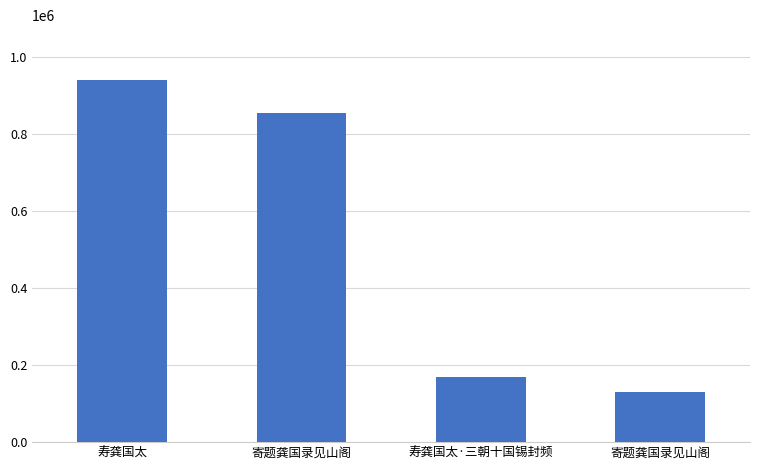

What value does the data have at 寄题龚国录见山阁?

129557